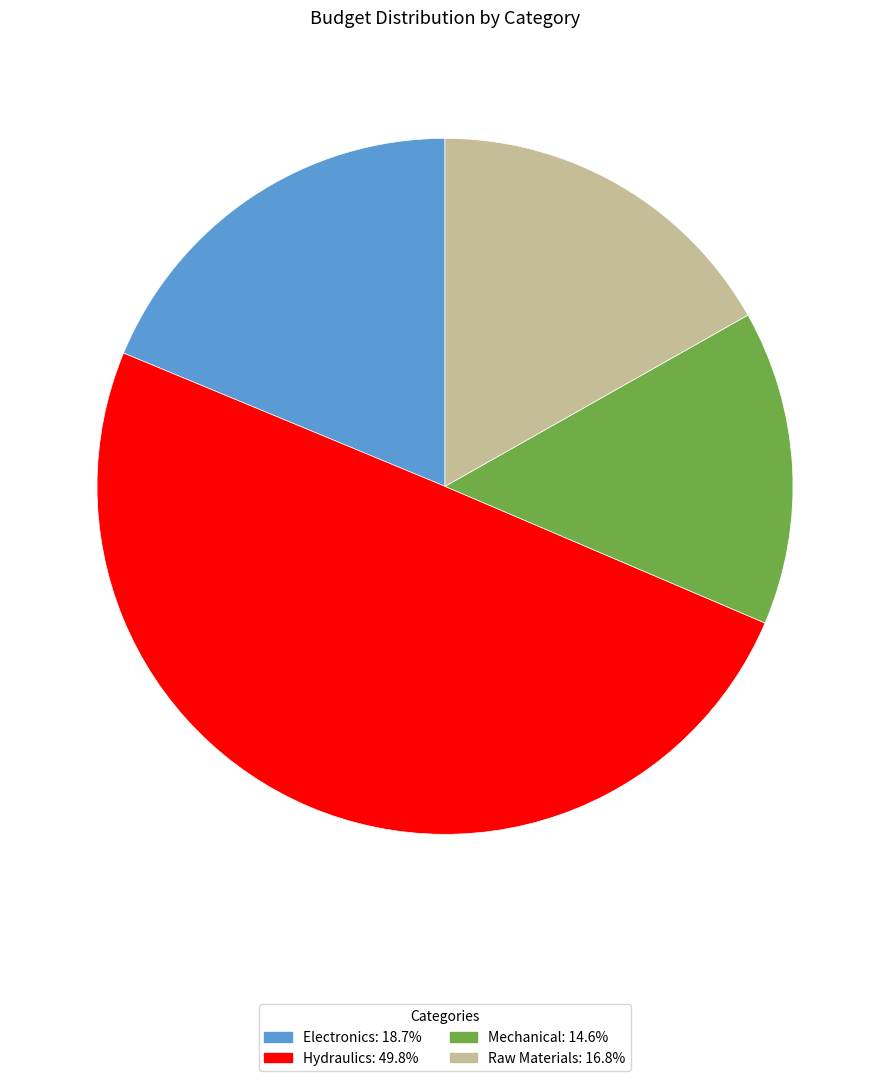

Does Mechanical represent more than half of the total?

No